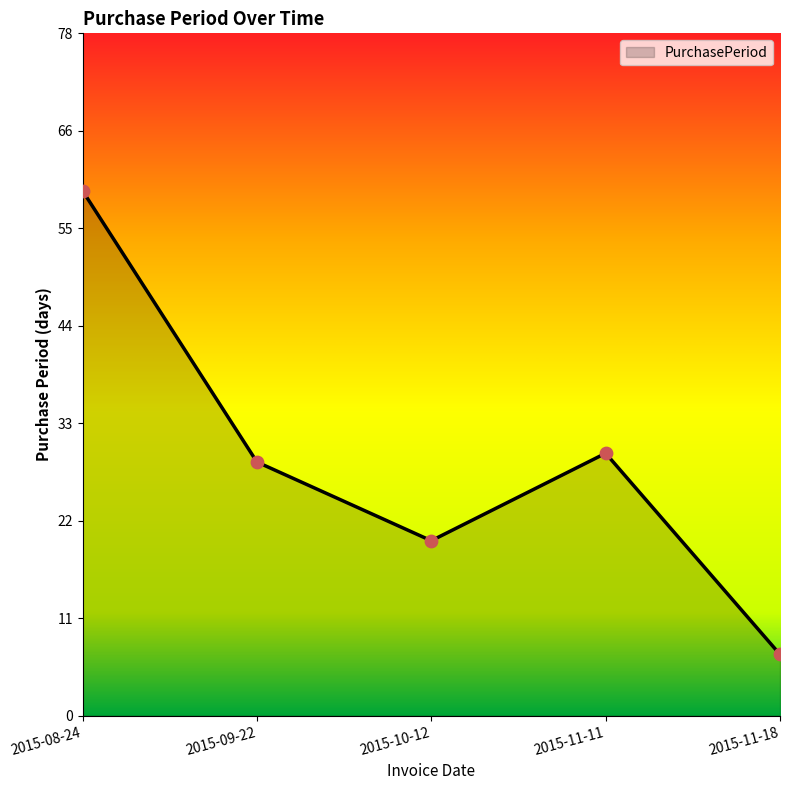

What is the ratio of the value at 2015-10-12 to the value at 2015-08-24?

0.3